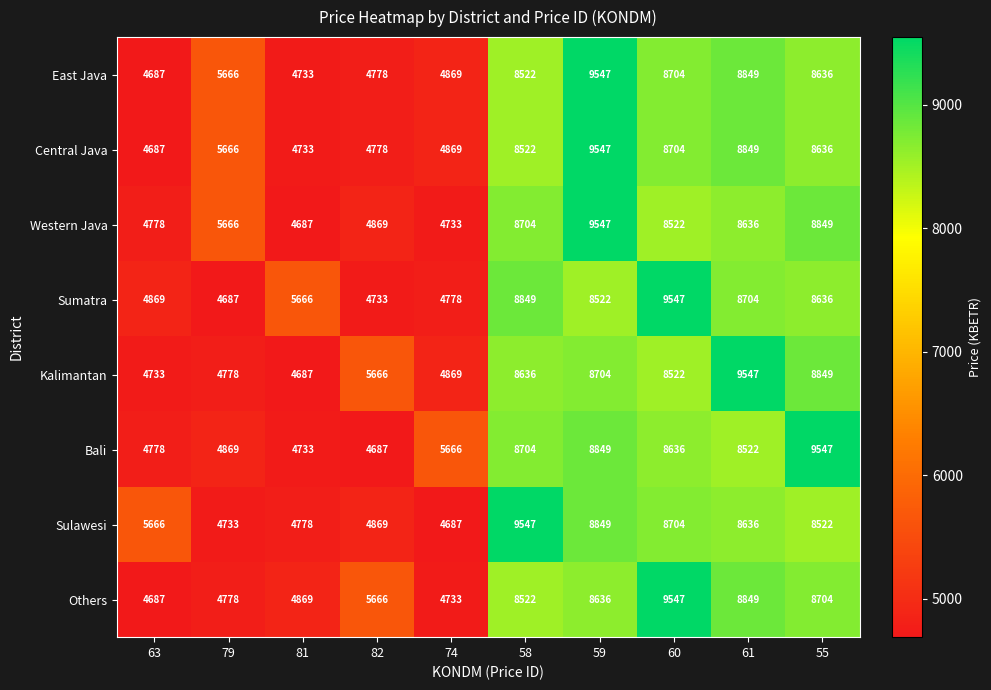

How many data points does each series have?

10